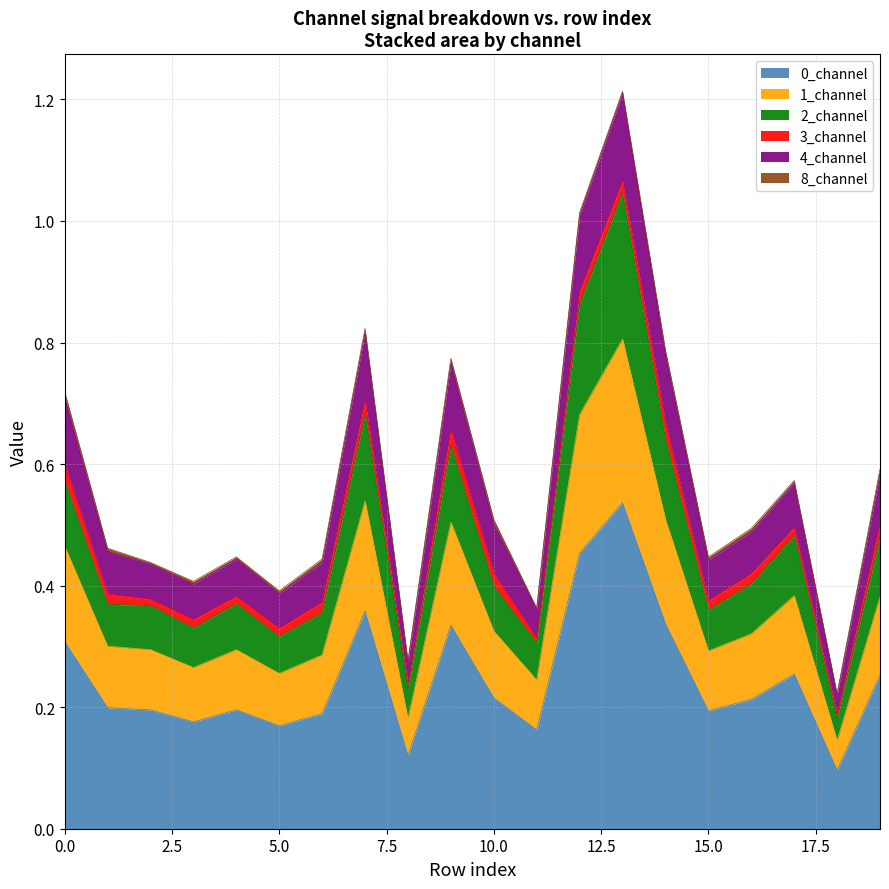

Does the chart have visible grid lines?

Yes